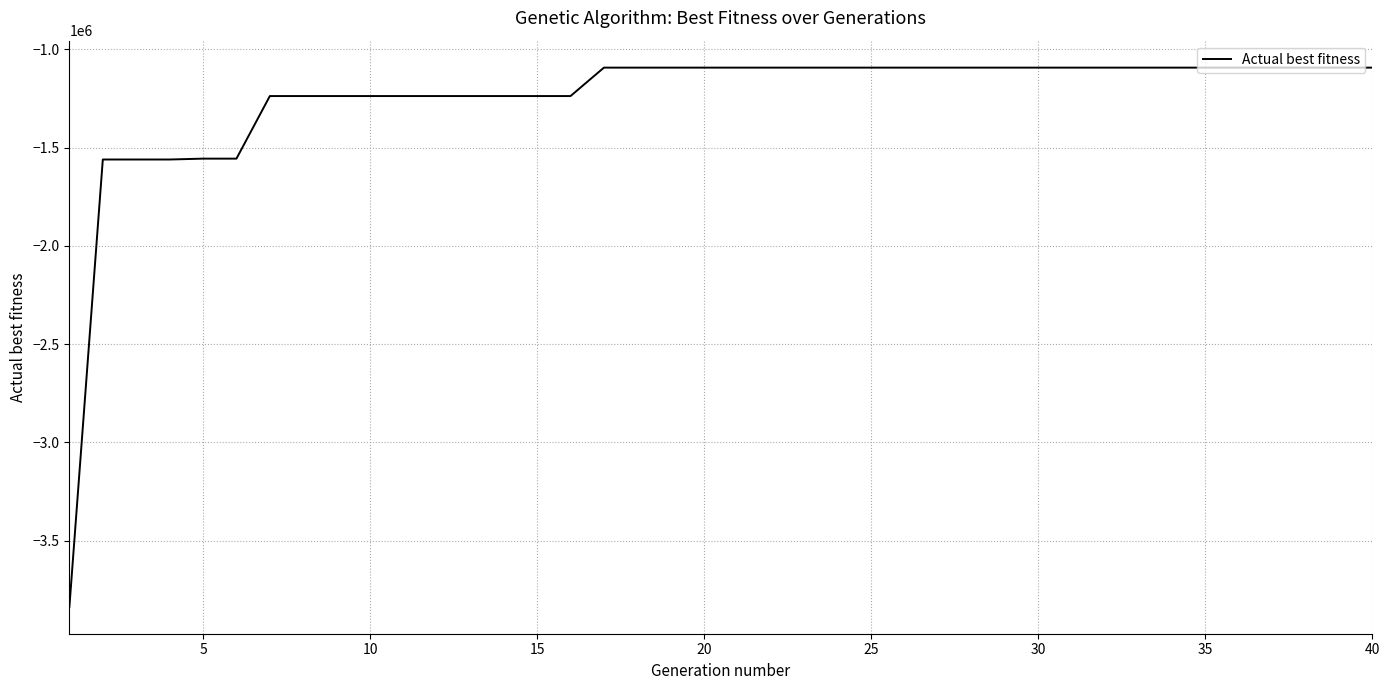

What is the minimum value shown in the chart?

-3836042